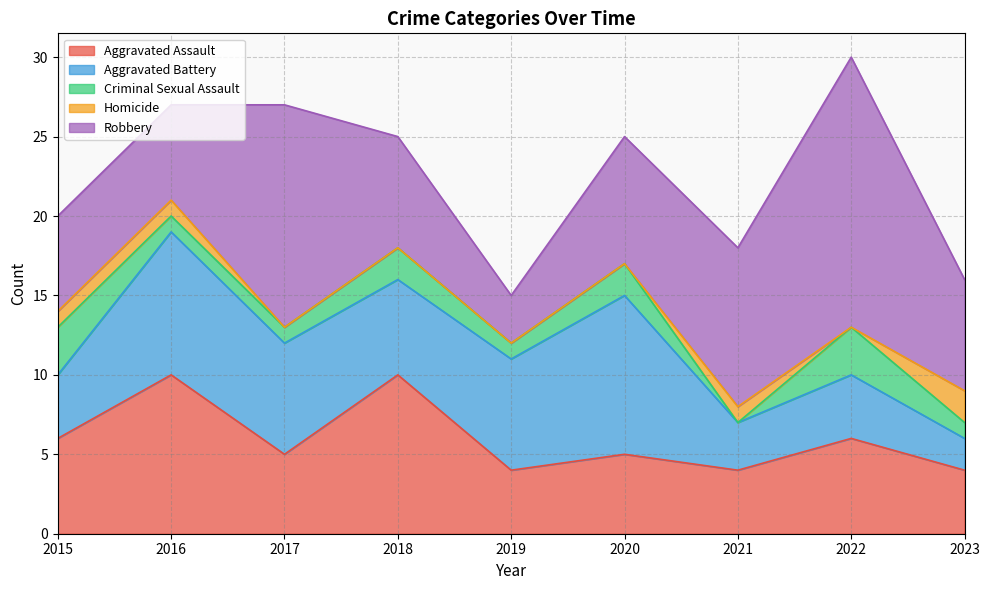

Between 2019 and 2021, which series saw the biggest shift?

Robbery